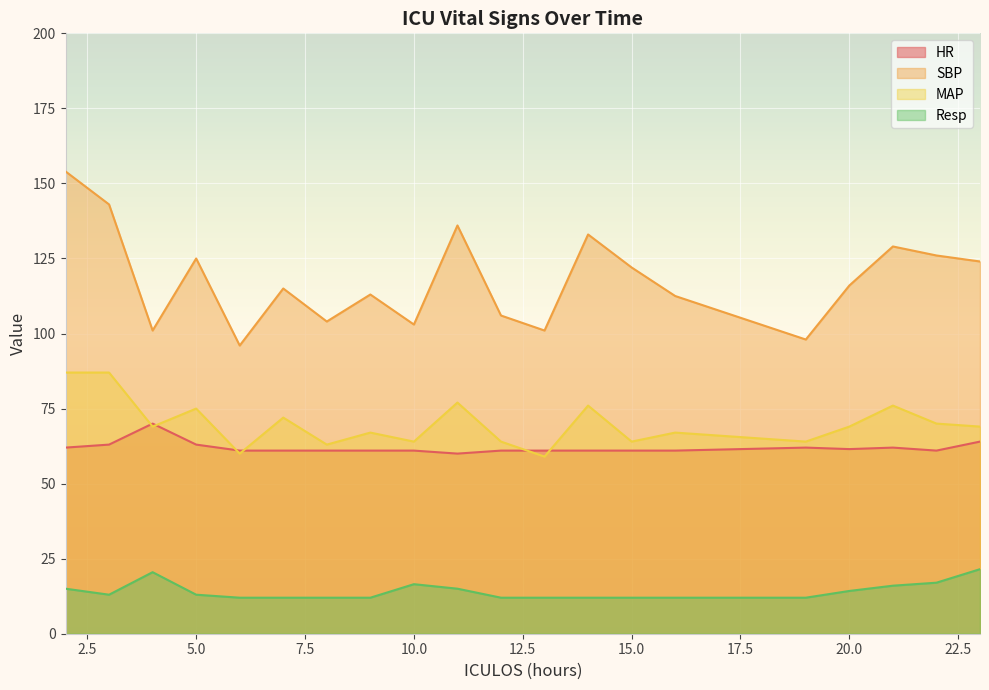

Rank the series by their maximum value, from highest to lowest.

SBP, MAP, HR, Resp